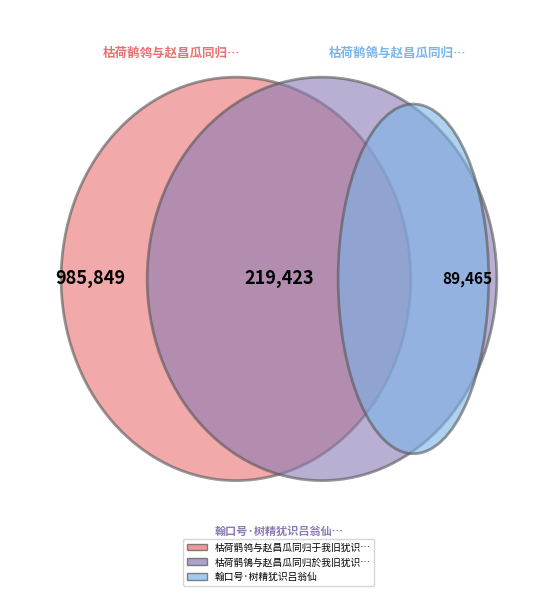

True or false: 翰口号·树精犹识吕翁仙 accounts for 1% of the total.

False